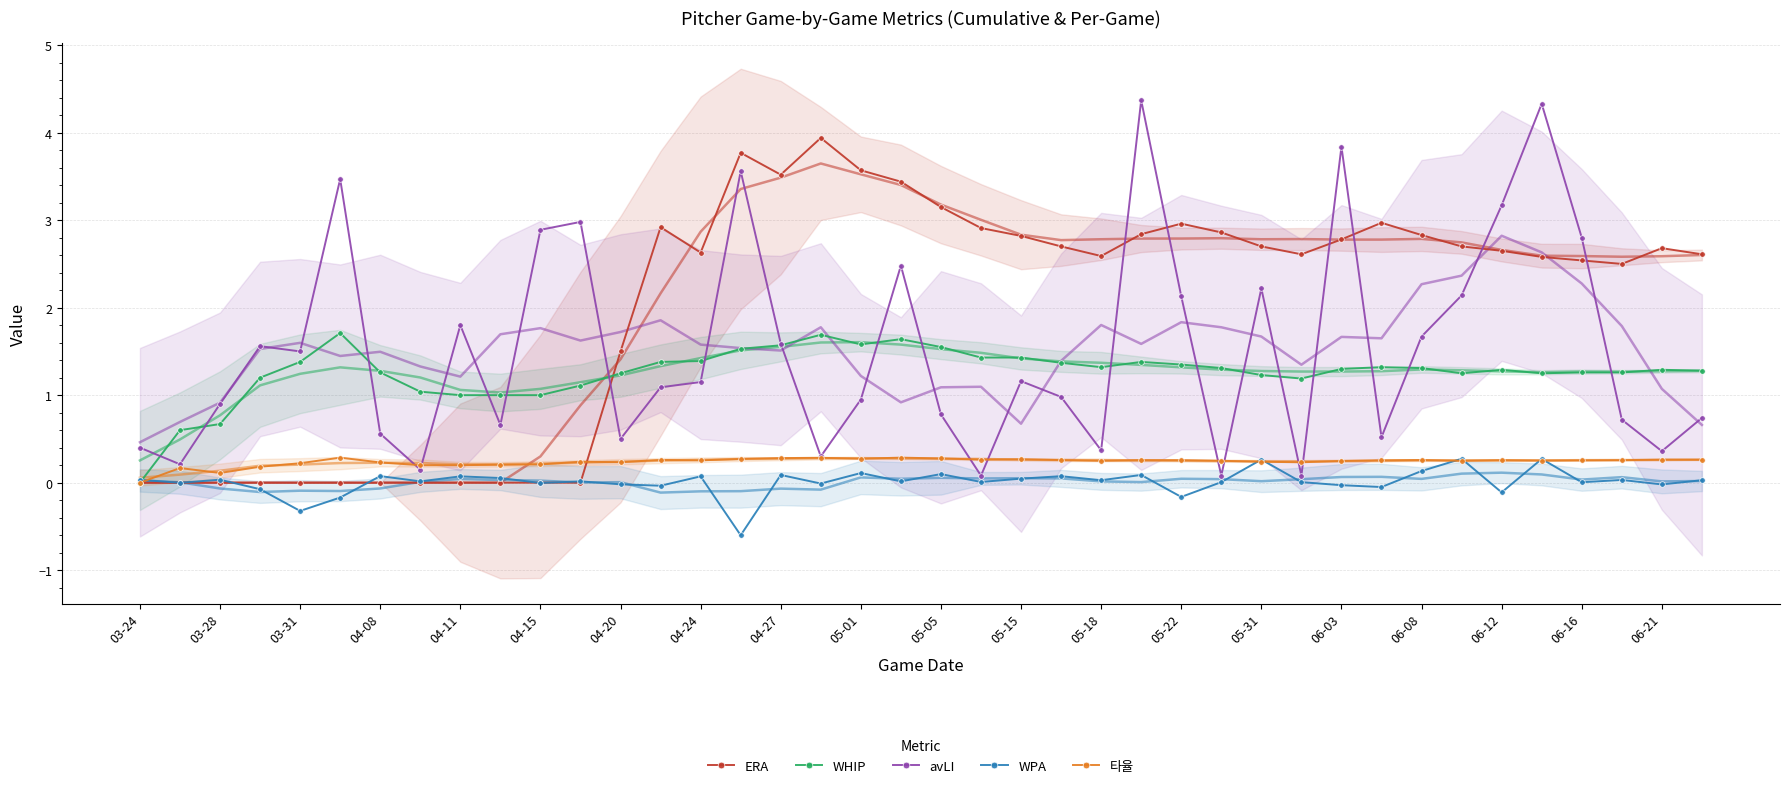

Which series has the largest total across all categories?

ERA